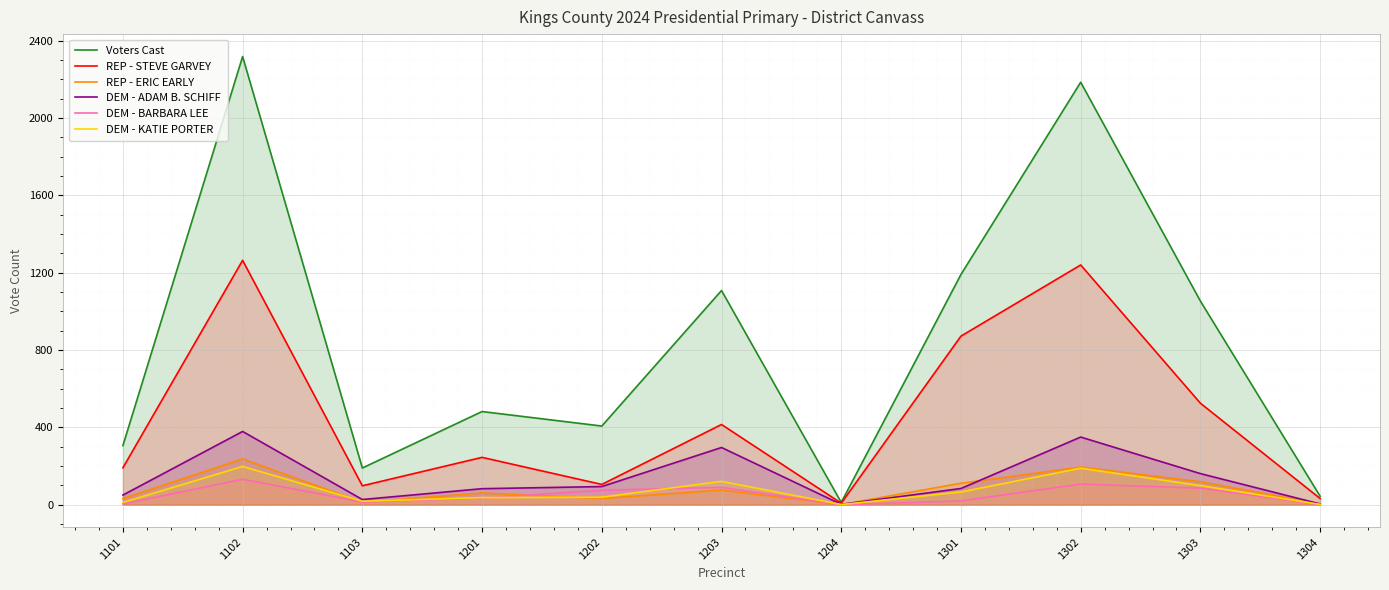

What is the difference between the second highest and second lowest values in the DEM - ADAM B. SCHIFF series?

346